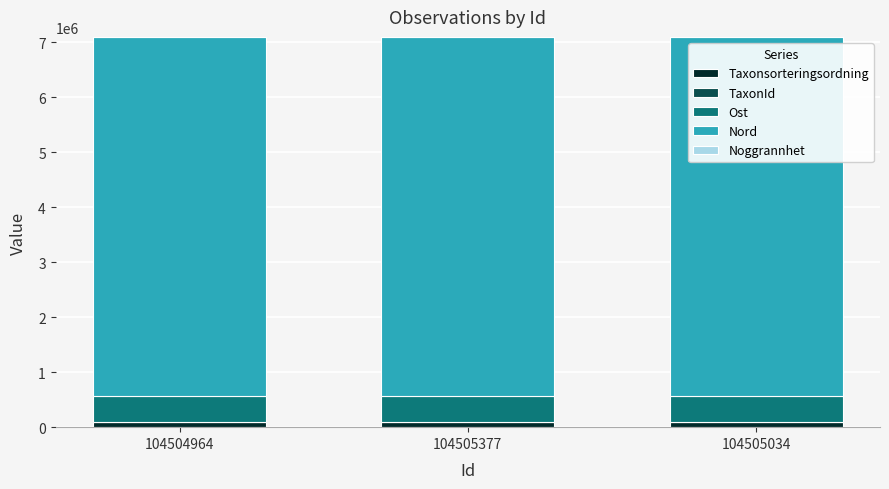

True or false: Taxonsorteringsordning has a value of 90661 at 104505377.

True